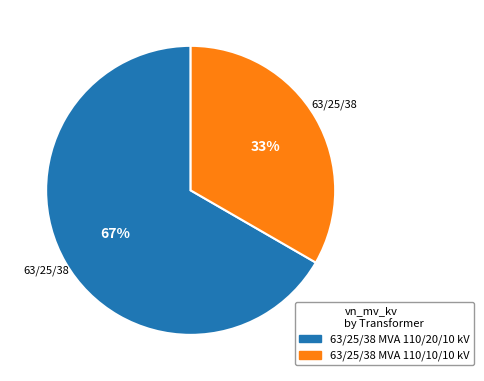

What is the ratio of the value at 63/25/38 MVA 110/20/10 kV to the value at 63/25/38 MVA 110/10/10 kV?

2.0